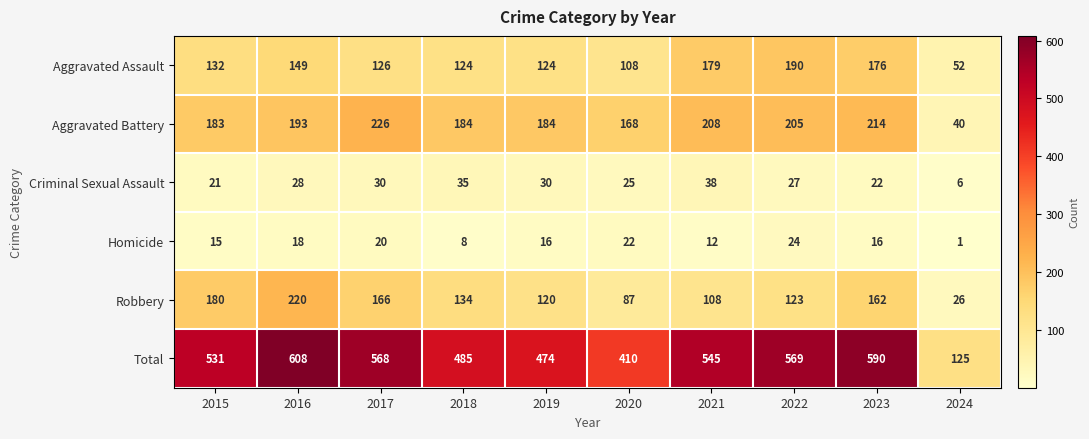

What is the total value across all series at 2020?

820